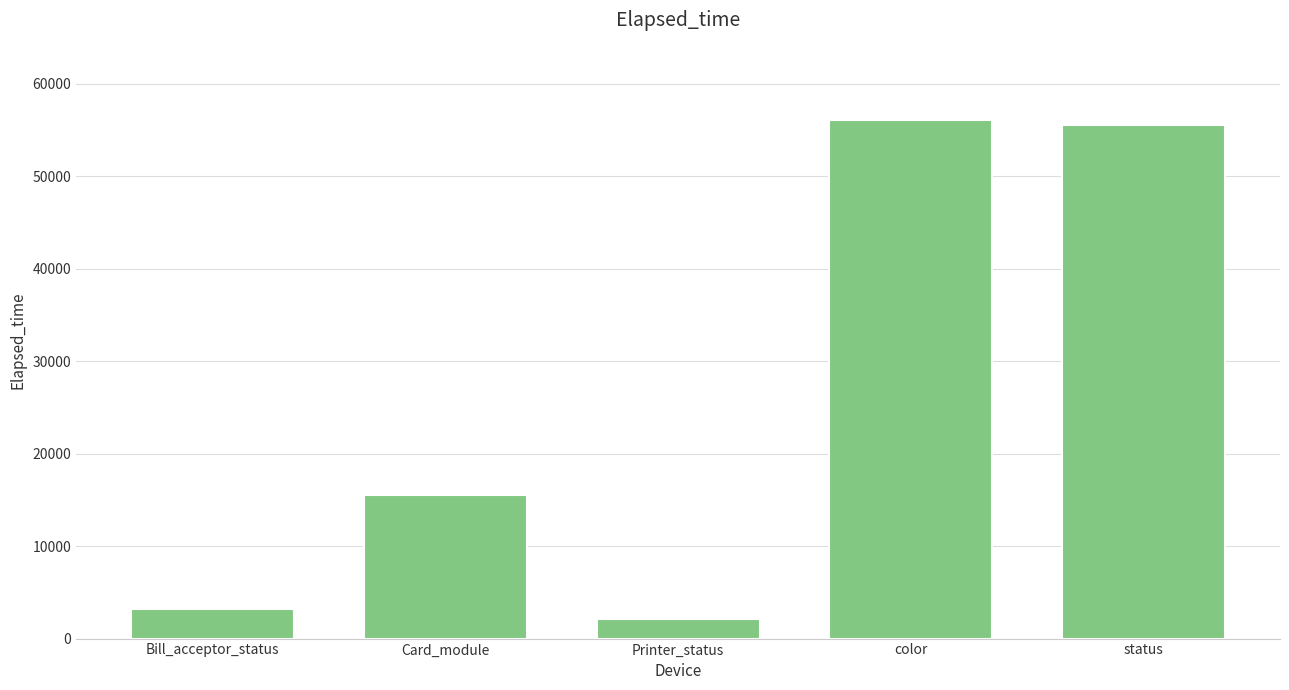

True or false: the data shows 25299 at Card_module.

False